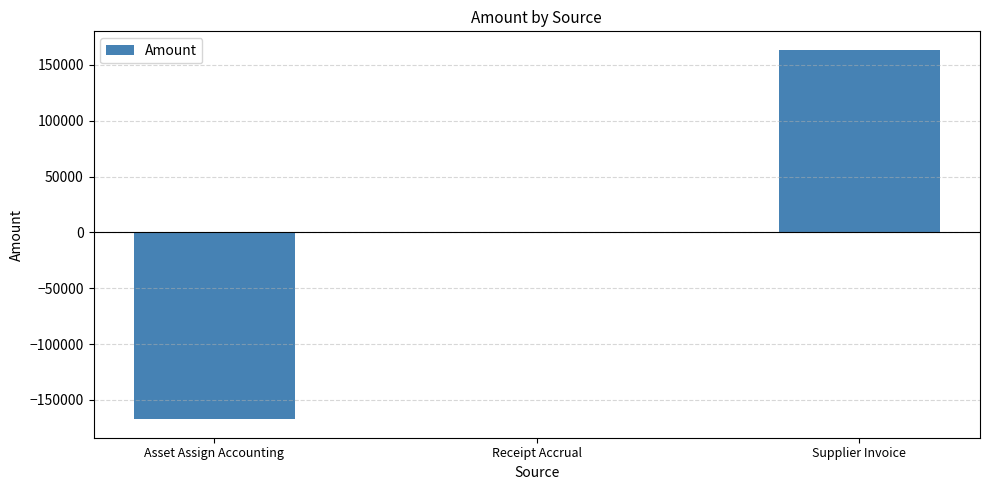

Between Receipt Accrual and Asset Assign Accounting, which is larger?

Receipt Accrual